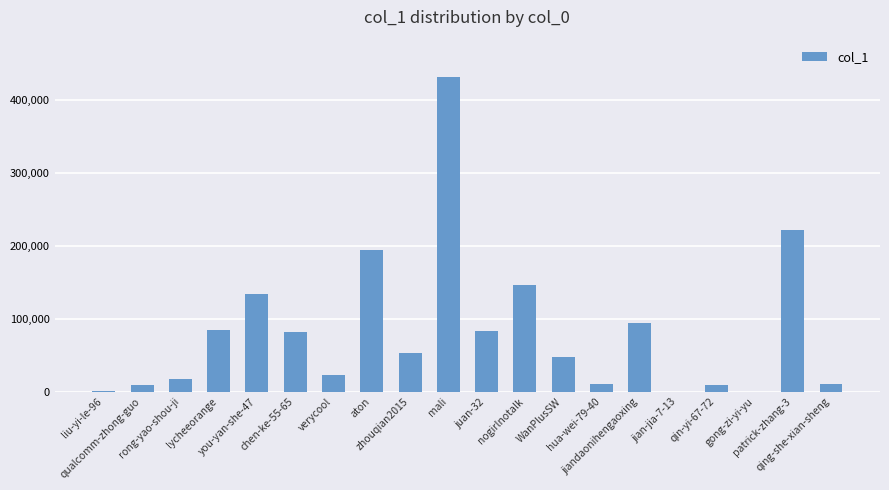

What is the sum of all values?

1650227